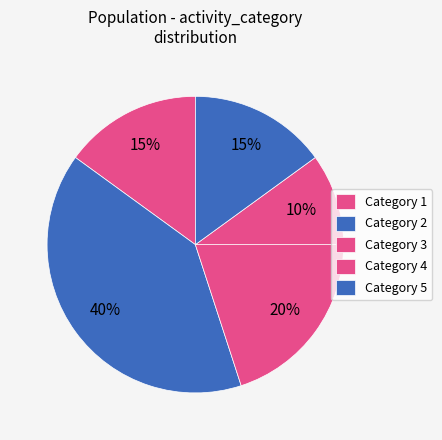

Count the number of slices in the pie.

5